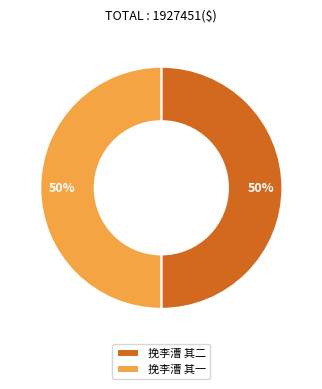

To the nearest percent, what is the combined percentage of 挽李漕 其二 and 挽李漕 其一?

100%